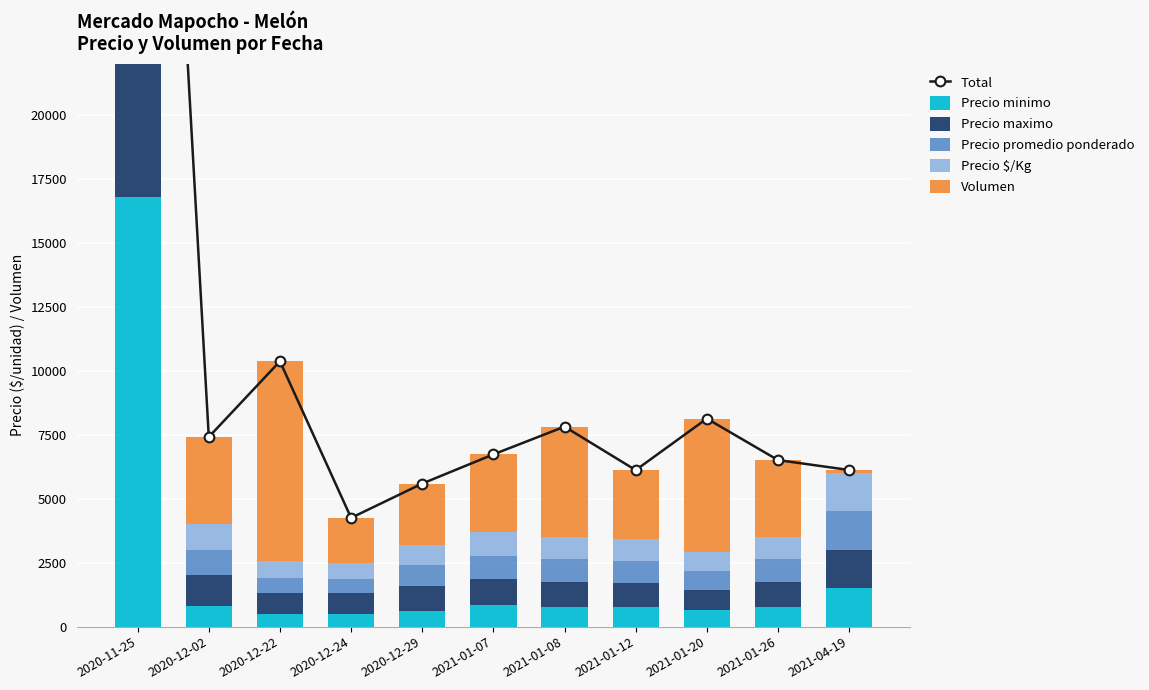

What are all the series names shown in the legend?

Total, Precio minimo, Precio maximo, Precio promedio ponderado, Precio $/Kg, Volumen